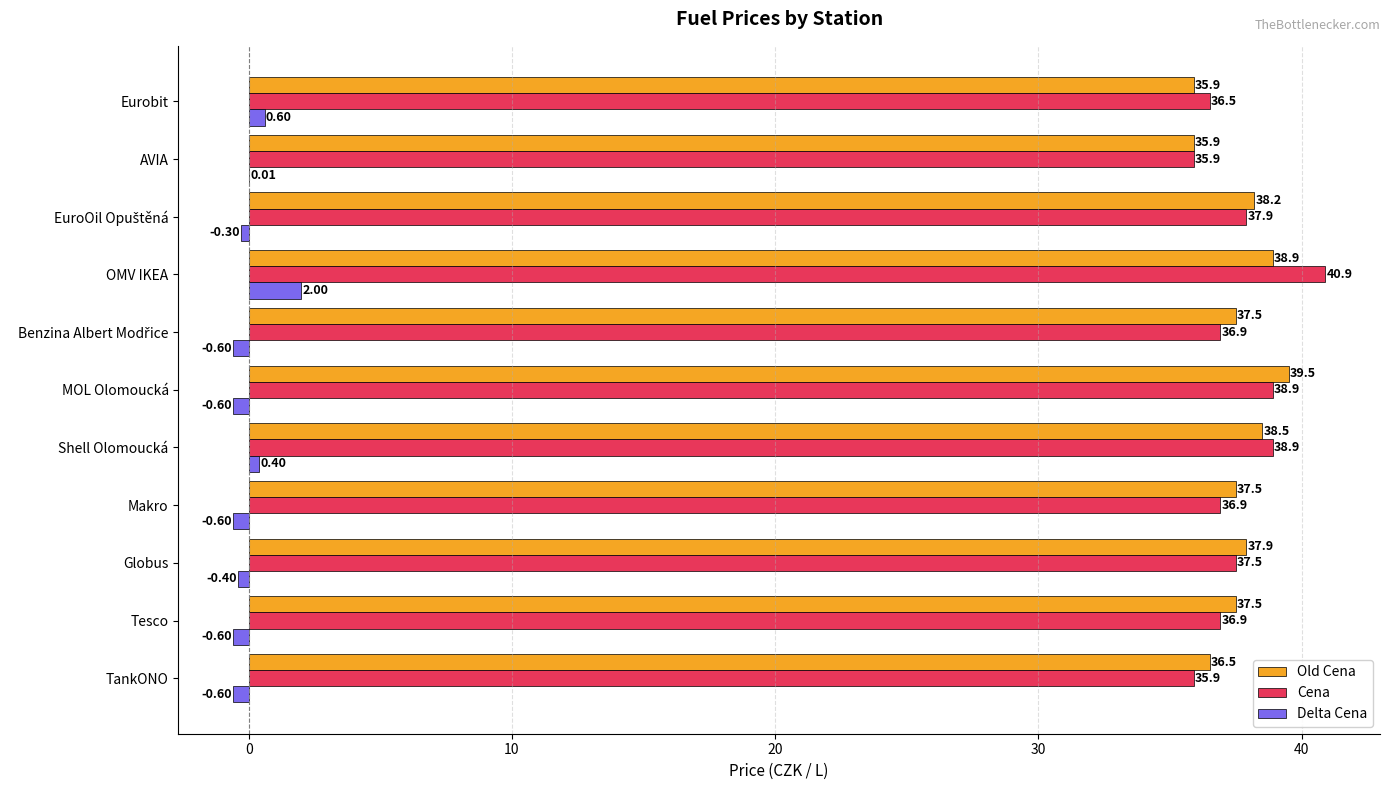

Which label corresponds to the largest value in the chart?

OMV IKEA